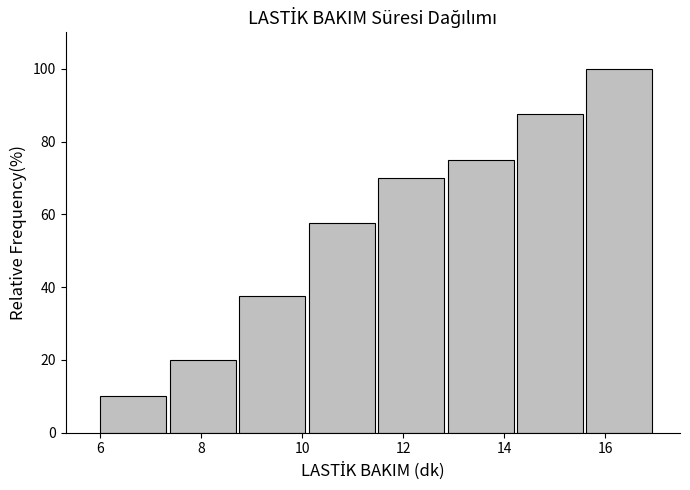

Reading left to right, list every bar in this chart as the range it spans on the x-axis followed by its height. Neither the bar edges nor the heights are printed on the chart, so give them approximately, as read against the axes.

6.0 to 7.4: 10
7.4 to 8.8: 20
8.8 to 10.2: 38
10.2 to 11.6: 58
11.6 to 12.8: 70
12.8 to 14.2: 76
14.2 to 15.6: 88
15.6 to 17.0: 100